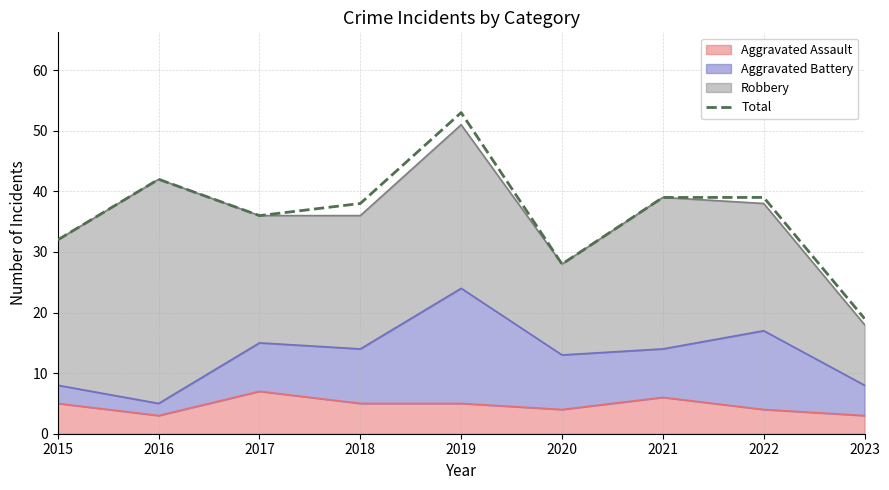

Where is the first local maximum?

2016